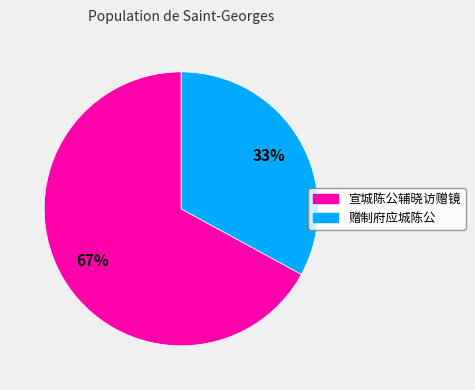

Count the number of slices in the pie.

2